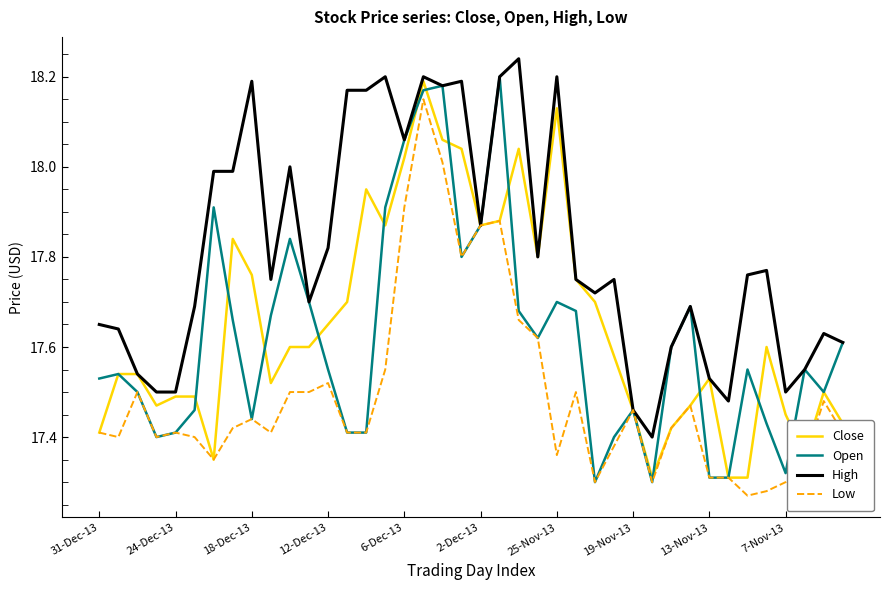

Which series has the largest total across all categories?

High